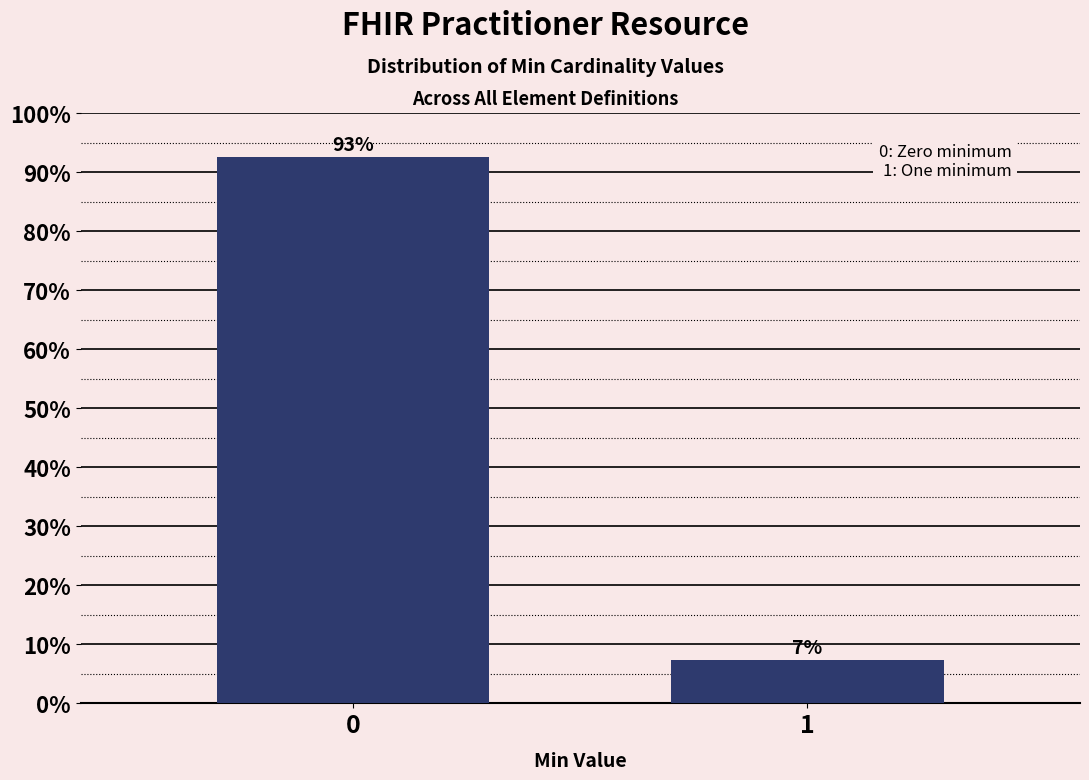

What is the value of the 1st bar from the left?

92.6